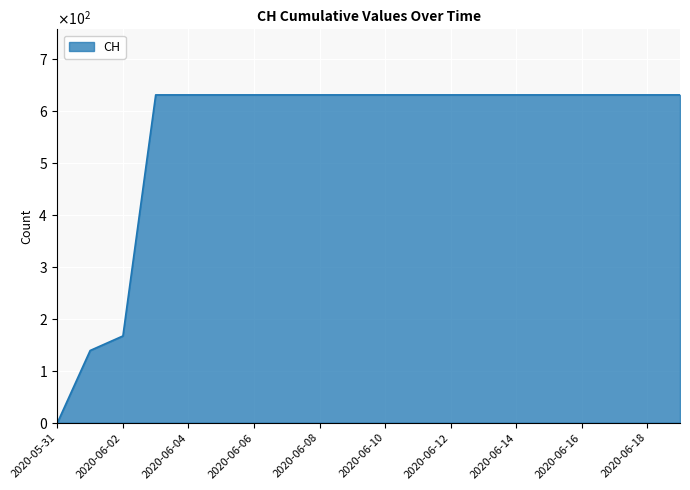

Rank the categories by value from highest to lowest.

2020-06-03, 2020-06-04, 2020-06-05, 2020-06-06, 2020-06-07, 2020-06-08, 2020-06-09, 2020-06-10, 2020-06-11, 2020-06-12, 2020-06-13, 2020-06-14, 2020-06-15, 2020-06-16, 2020-06-17, 2020-06-18, 2020-06-19, 2020-06-02, 2020-06-01, 2020-05-31